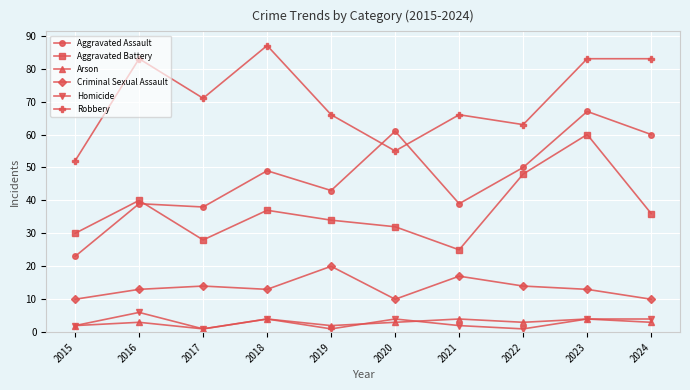

Which series has the widest spread of values?

Aggravated Assault